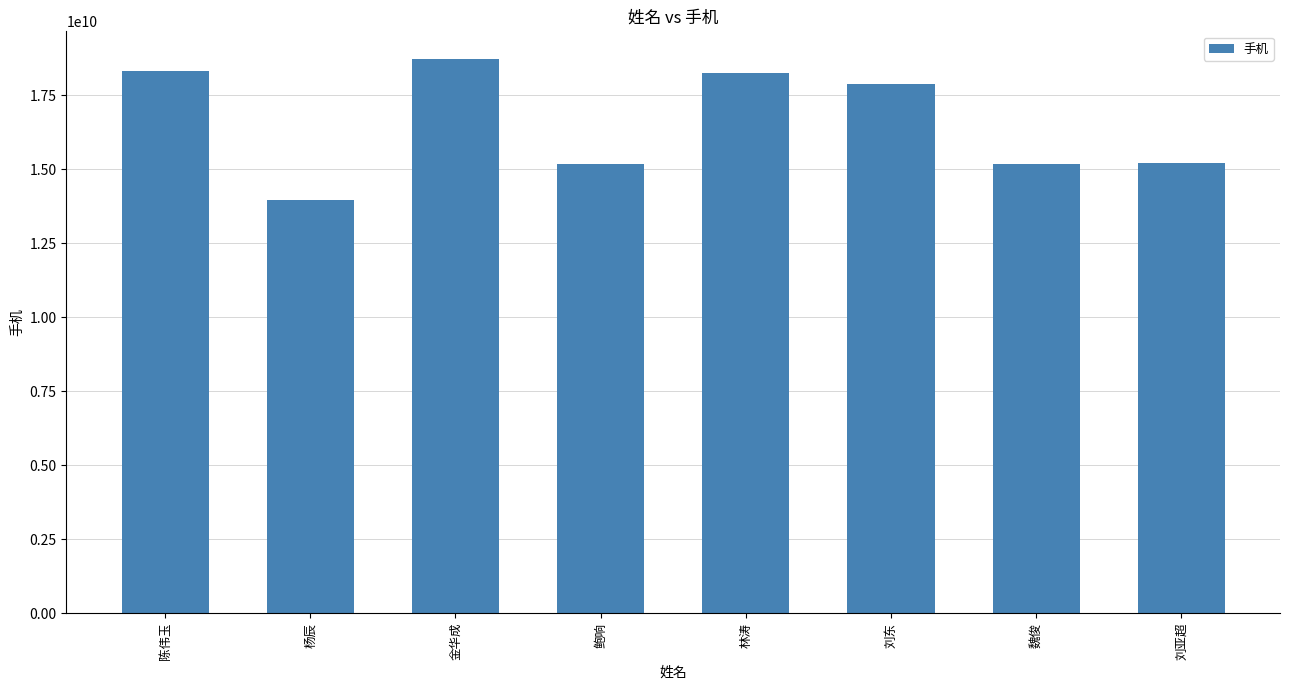

What is the smallest value displayed?

13956160455